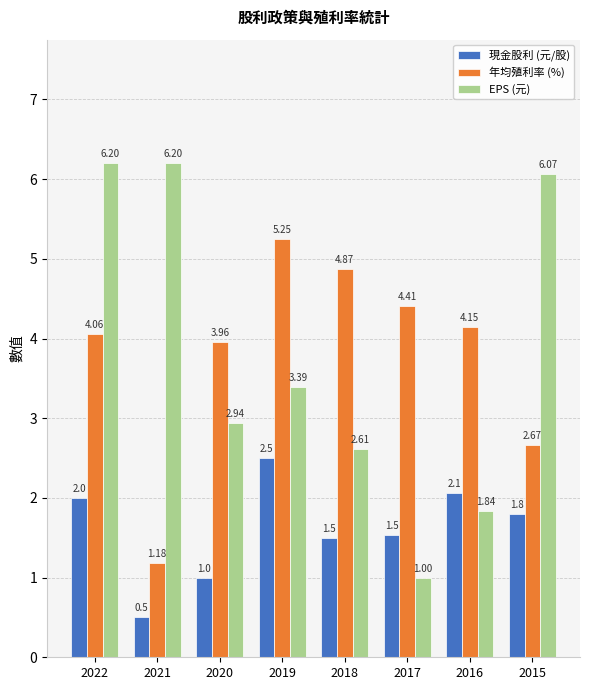

How many groups of bars are there?

8